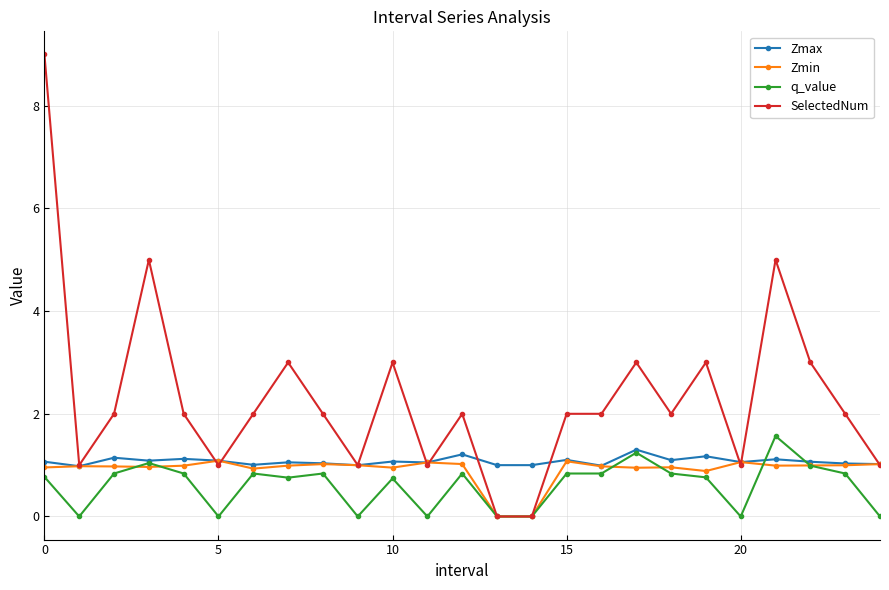

What is the value of the Zmin point at the 12th from the left?

1.1